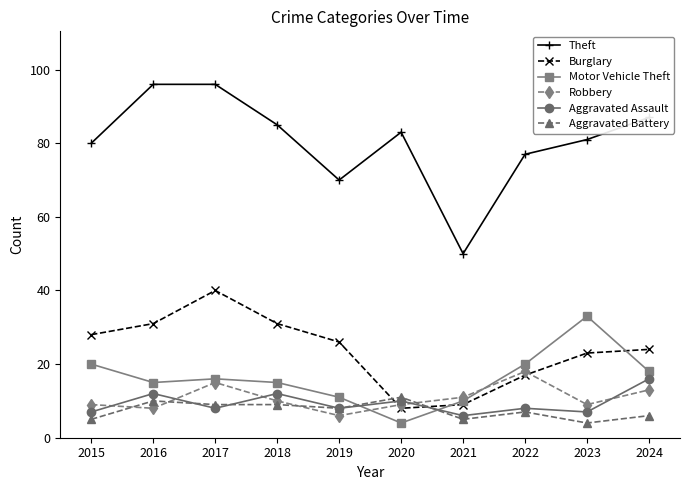

At which category does Burglary reach its first local valley?

2020